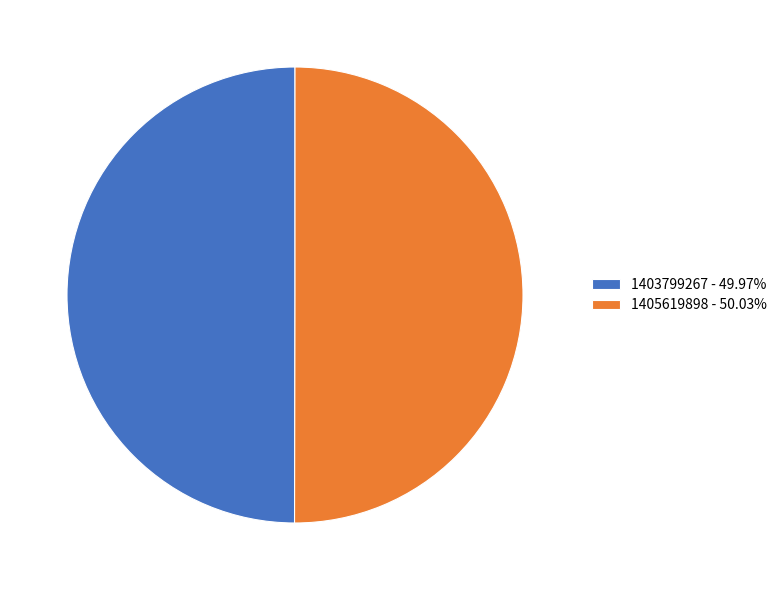

What is the ratio of the value at 1405619898 - 50.03% to the value at 1403799267 - 49.97%?

1.0